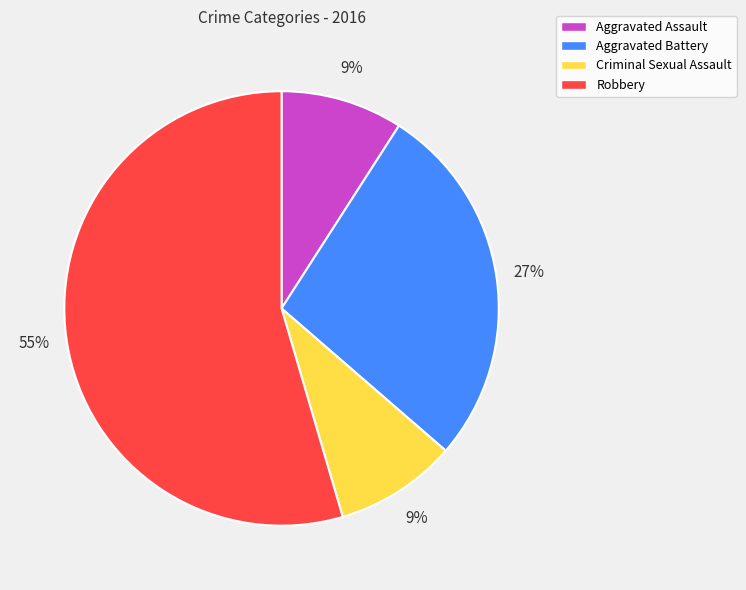

How many segments does this pie chart have?

4